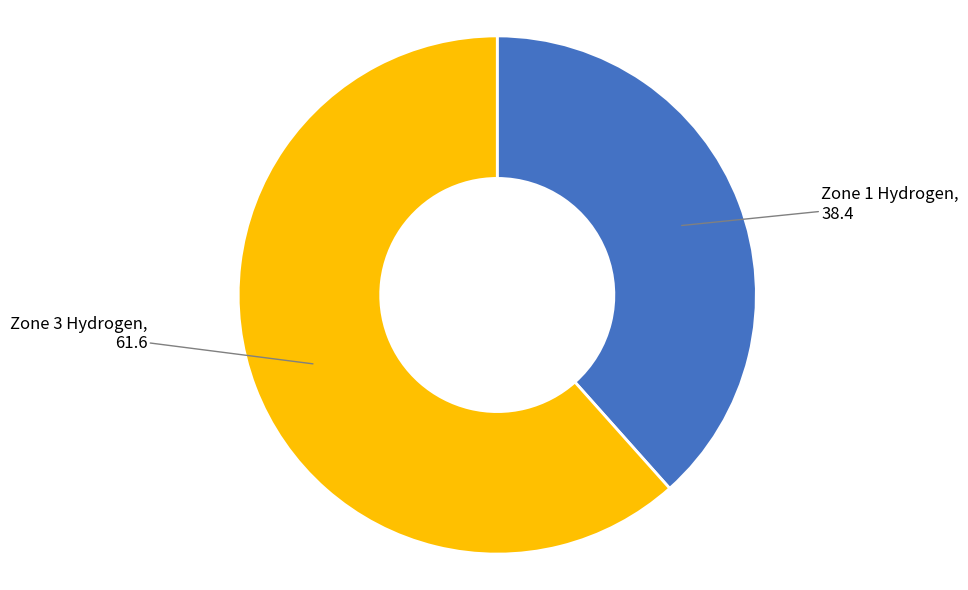

How many segments does this pie chart have?

2